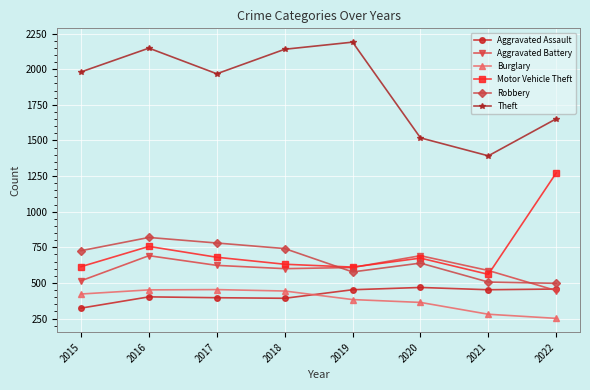

What is the sum of the Aggravated Assault values at 2018 and 2021?

844